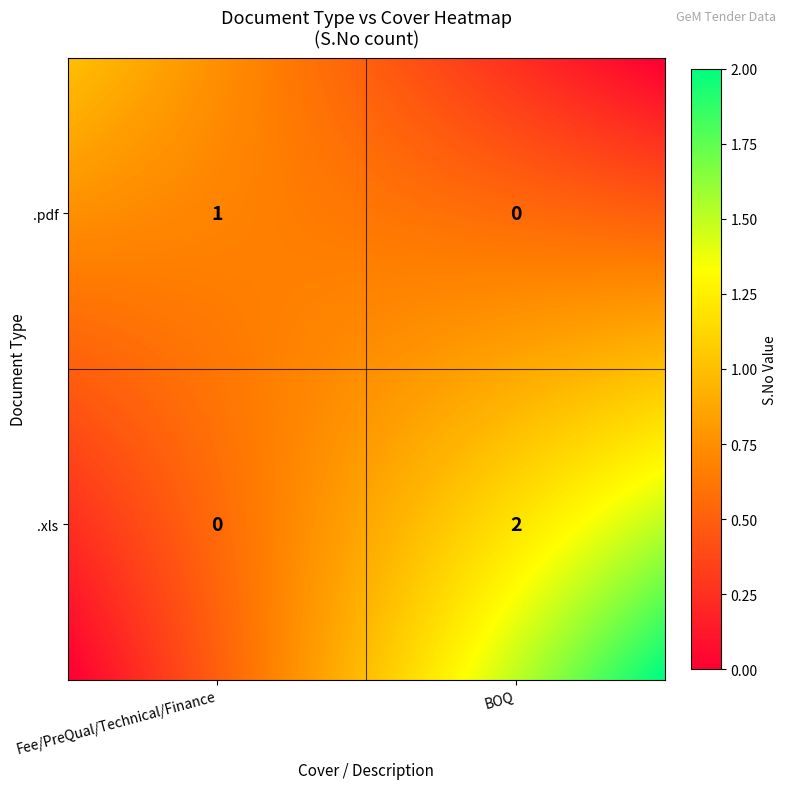

At which category is the sum across all series the highest?

BOQ